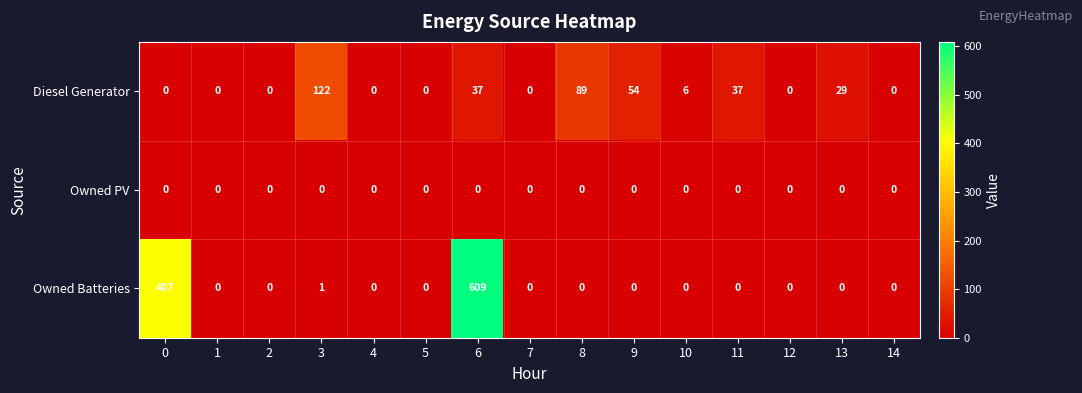

What is the difference between the highest and lowest values at 9?

54